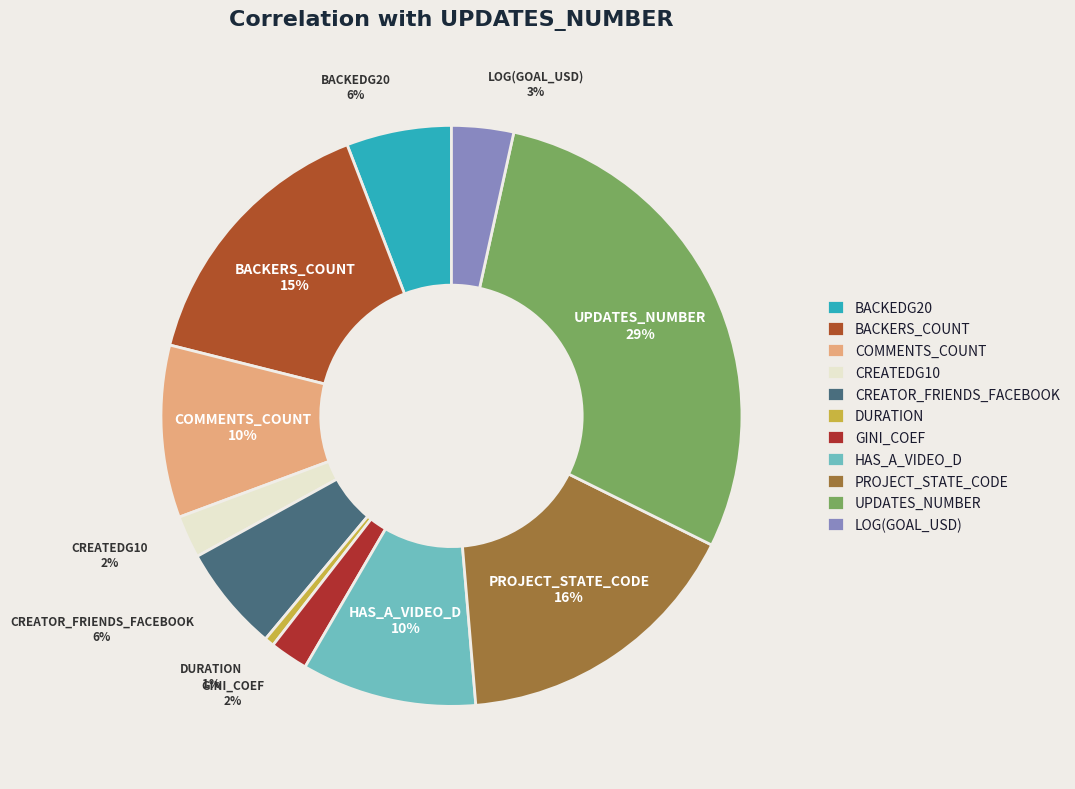

To the nearest percent, what percentage of the pie is COMMENTS_COUNT?

10%